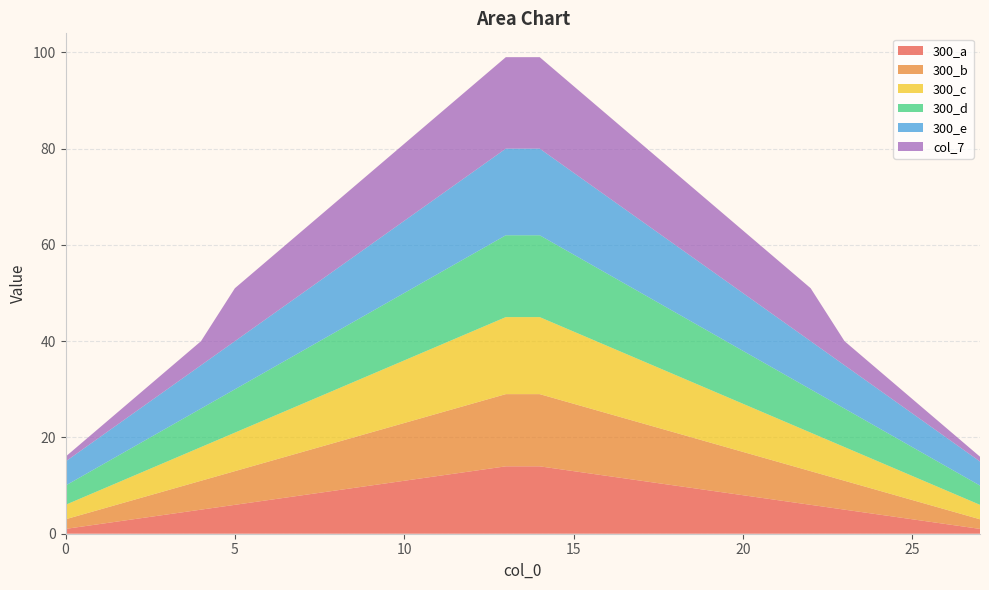

Reading left to right, list all the values displayed in this chart.

300_a: 1	2	3	4	5	6	7	8	9	10	11	12	13	14	14	13	12	11	10	9	8	7	6	5	4	3	2	1
300_b: 2	3	4	5	6	7	8	9	10	11	12	13	14	15	15	14	13	12	11	10	9	8	7	6	5	4	3	2
300_c: 3	4	5	6	7	8	9	10	11	12	13	14	15	16	16	15	14	13	12	11	10	9	8	7	6	5	4	3
300_d: 4	5	6	7	8	9	10	11	12	13	14	15	16	17	17	16	15	14	13	12	11	10	9	8	7	6	5	4
300_e: 5	6	7	8	9	10	11	12	13	14	15	16	17	18	18	17	16	15	14	13	12	11	10	9	8	7	6	5
col_7: 1	2	3	4	5	11	12	13	14	15	16	17	18	19	19	18	17	16	15	14	13	12	11	5	4	3	2	1